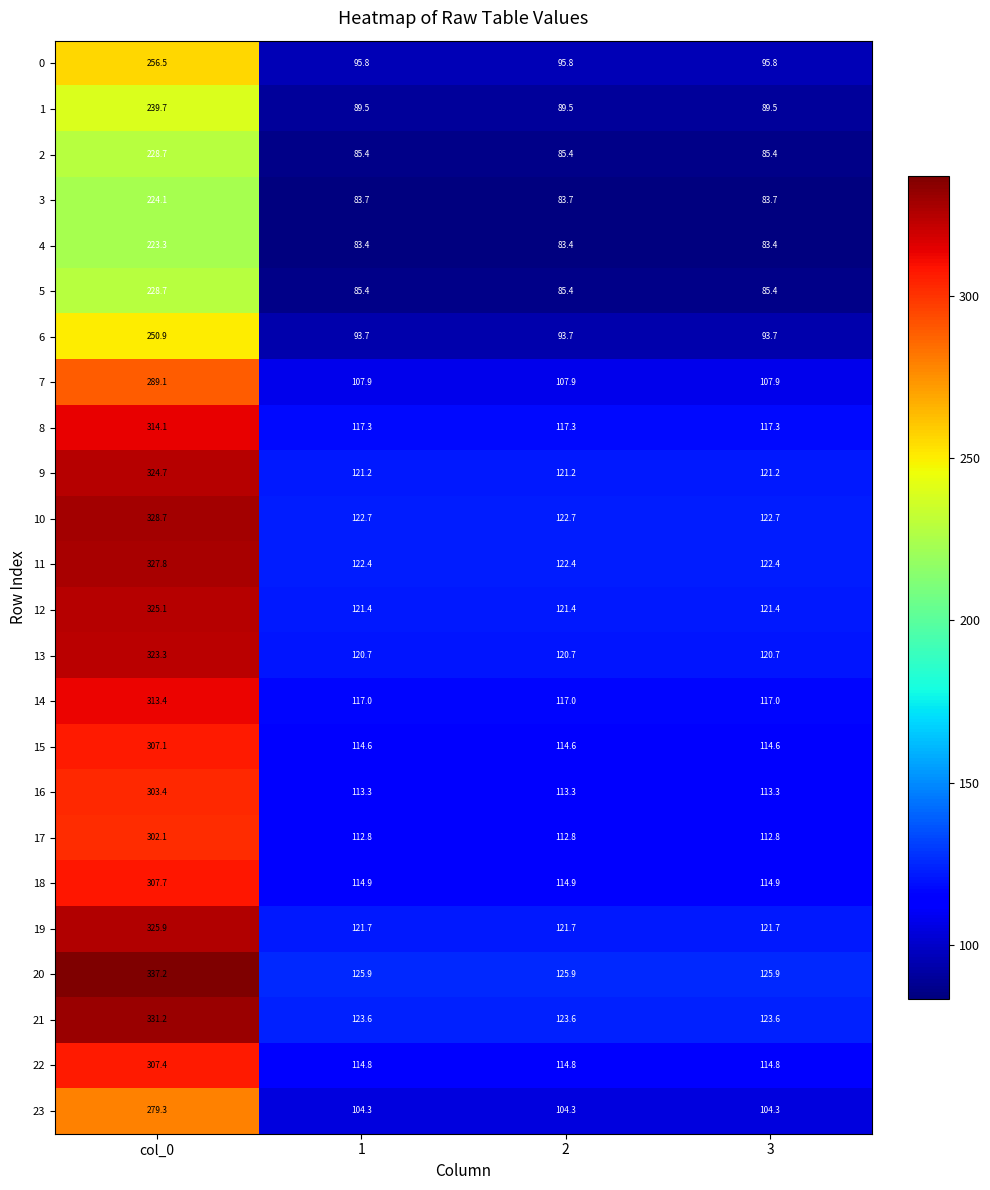

Read the 8 value at col_0.

314.1